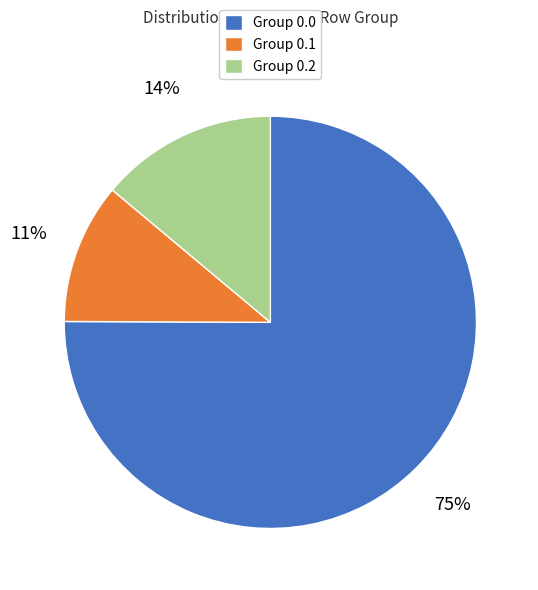

Combined, do Group 0.1 and Group 0.2 account for over 50%?

No